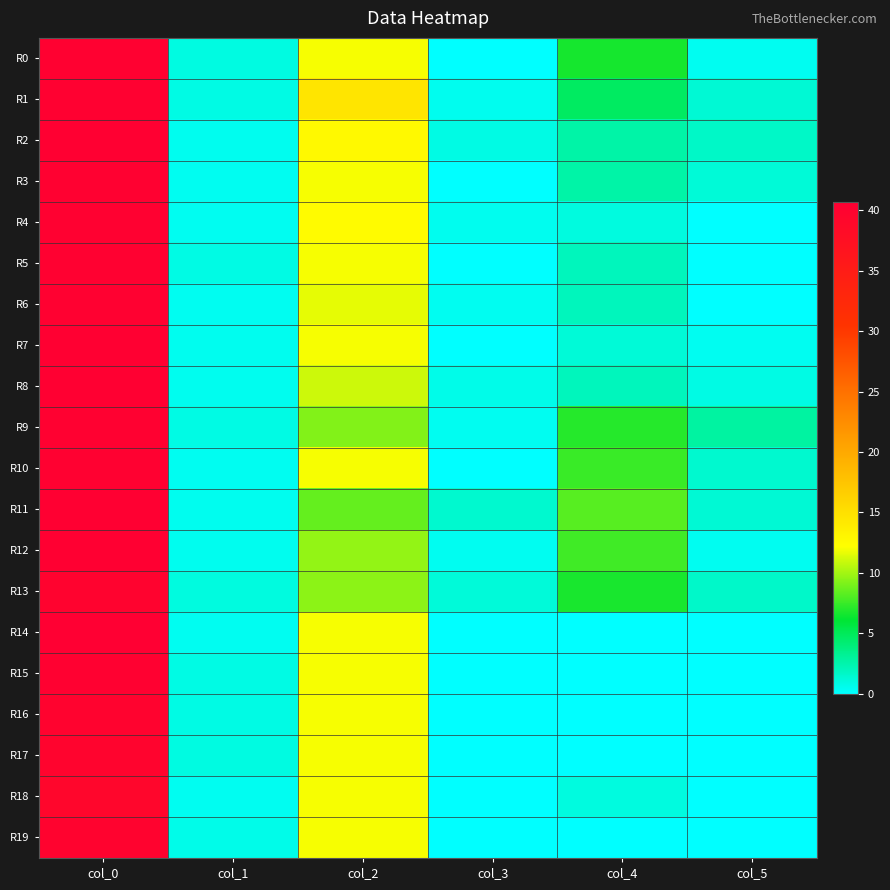

Reading left to right, what are all the values shown in this chart?

R0: col_0=40.3	col_1=0.9	col_2=12.0	col_3=0.0	col_4=6.7	col_5=0.5
R1: col_0=40.2	col_1=0.8	col_2=14.5	col_3=0.5	col_4=4.8	col_5=1.3
R2: col_0=40.5	col_1=0.5	col_2=12.8	col_3=0.8	col_4=2.7	col_5=1.7
R3: col_0=40.3	col_1=0.5	col_2=12.0	col_3=0.0	col_4=2.7	col_5=1.2
R4: col_0=40.3	col_1=0.5	col_2=12.5	col_3=0.5	col_4=1.0	col_5=0.0
R5: col_0=40.2	col_1=0.8	col_2=12.0	col_3=0.0	col_4=2.0	col_5=0.0
R6: col_0=40.3	col_1=0.5	col_2=11.7	col_3=0.5	col_4=2.0	col_5=0.0
R7: col_0=40.5	col_1=0.5	col_2=12.0	col_3=0.0	col_4=1.2	col_5=0.4
R8: col_0=40.5	col_1=0.5	col_2=11.0	col_3=0.7	col_4=2.0	col_5=0.8
R9: col_0=40.2	col_1=0.8	col_2=9.2	col_3=0.4	col_4=7.0	col_5=2.8
R10: col_0=40.3	col_1=0.5	col_2=12.0	col_3=0.0	col_4=7.5	col_5=1.5
R11: col_0=40.5	col_1=0.5	col_2=8.5	col_3=1.5	col_4=8.2	col_5=1.3
R12: col_0=40.5	col_1=0.5	col_2=9.7	col_3=0.5	col_4=7.7	col_5=0.5
R13: col_0=40.0	col_1=1.0	col_2=9.5	col_3=1.1	col_4=6.8	col_5=1.6
R14: col_0=40.7	col_1=0.5	col_2=12.0	col_3=0.0	col_4=0.0	col_5=0.0
R15: col_0=40.2	col_1=0.8	col_2=12.0	col_3=0.0	col_4=0.0	col_5=0.0
R16: col_0=40.0	col_1=0.8	col_2=12.0	col_3=0.0	col_4=0.0	col_5=0.0
R17: col_0=39.7	col_1=0.9	col_2=12.0	col_3=0.0	col_4=0.0	col_5=0.0
R18: col_0=39.3	col_1=0.5	col_2=12.0	col_3=0.0	col_4=1.0	col_5=0.0
R19: col_0=40.0	col_1=0.7	col_2=12.0	col_3=0.0	col_4=0.0	col_5=0.0